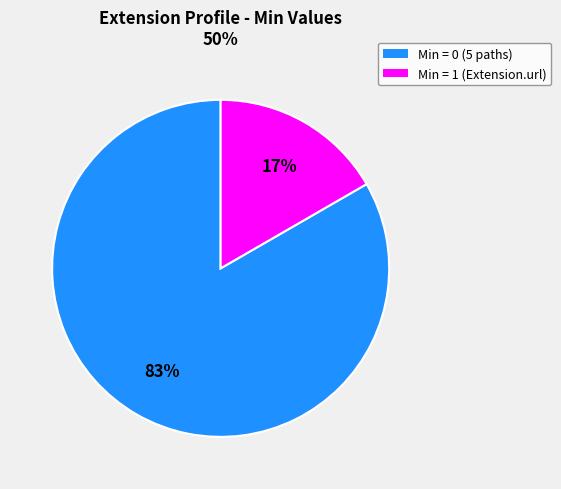

To the nearest percent, what is the average slice percentage?

50%